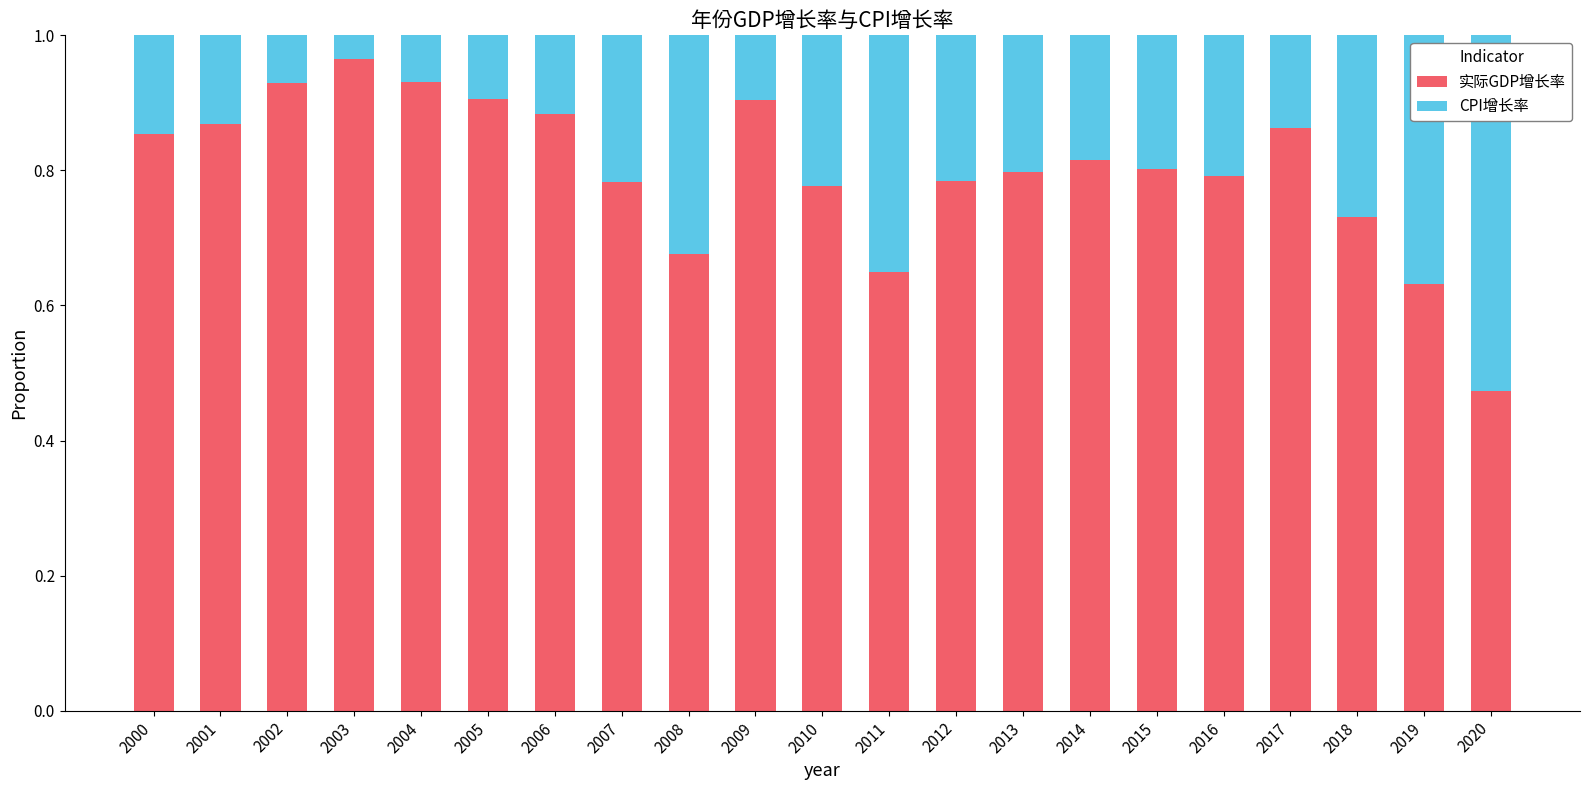

What is the sum of all 实际GDP增长率 values?

16.8